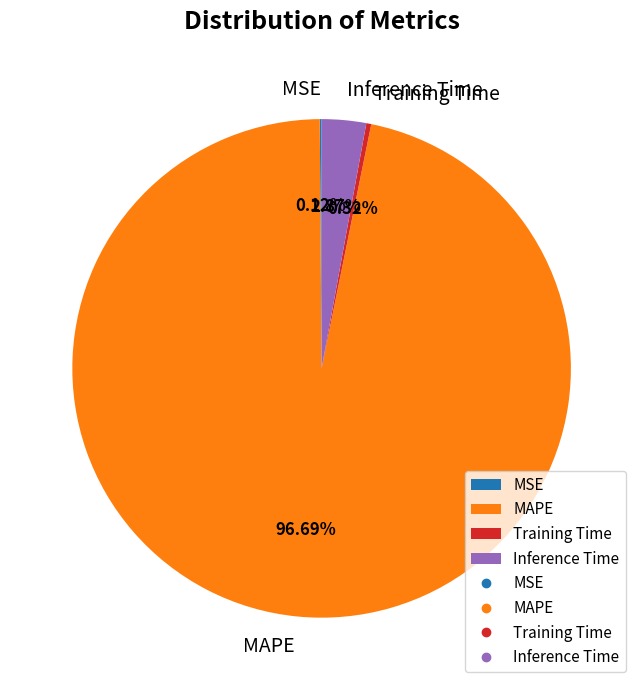

What percentage is the Inference Time slice, to the nearest percent?

3%